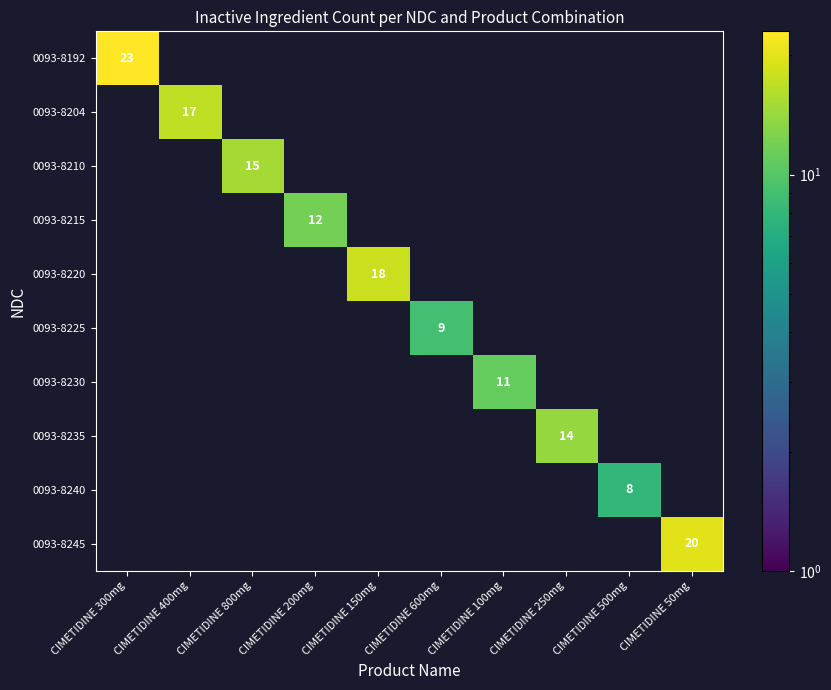

Rank the categories by 0093-8215 value from lowest to highest.

CIMETIDINE 300mg, CIMETIDINE 400mg, CIMETIDINE 800mg, CIMETIDINE 150mg, CIMETIDINE 600mg, CIMETIDINE 100mg, CIMETIDINE 250mg, CIMETIDINE 500mg, CIMETIDINE 50mg, CIMETIDINE 200mg